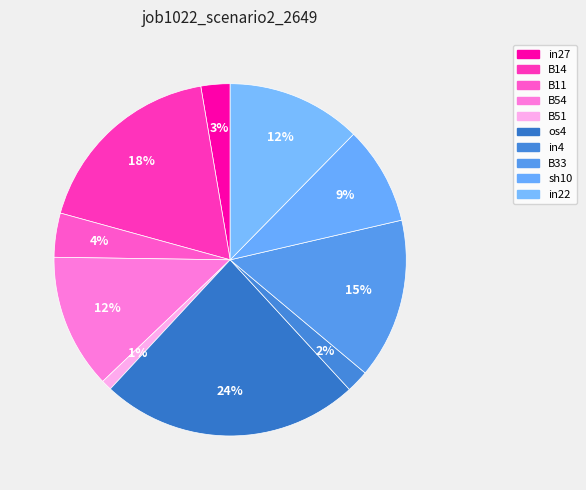

What is the change in value from B51 to B33?

+0.3